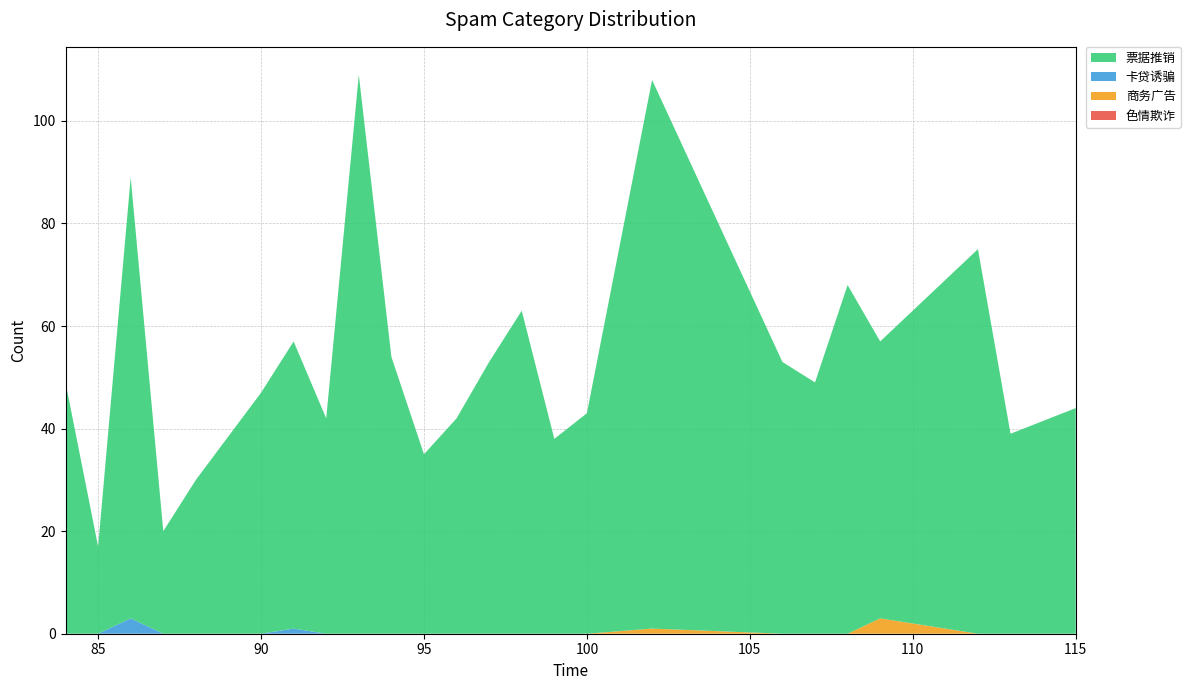

Reading left to right, transcribe all the data shown in this chart.

票据推销: 49	17	86	20	30	47	56	42	109	54	35	42	53	63	38	43	107	53	49	68	54	75	39	44
卡贷诱骗: 0	0	3	0	0	0	1	0	0	0	0	0	0	0	0	0	0	0	0	0	0	0	0	0
商务广告: 0	0	0	0	0	0	0	0	0	0	0	0	0	0	0	0	1	0	0	0	3	0	0	0
色情欺诈: 0	0	0	0	0	0	0	0	0	0	0	0	0	0	0	0	0	0	0	0	0	0	0	0